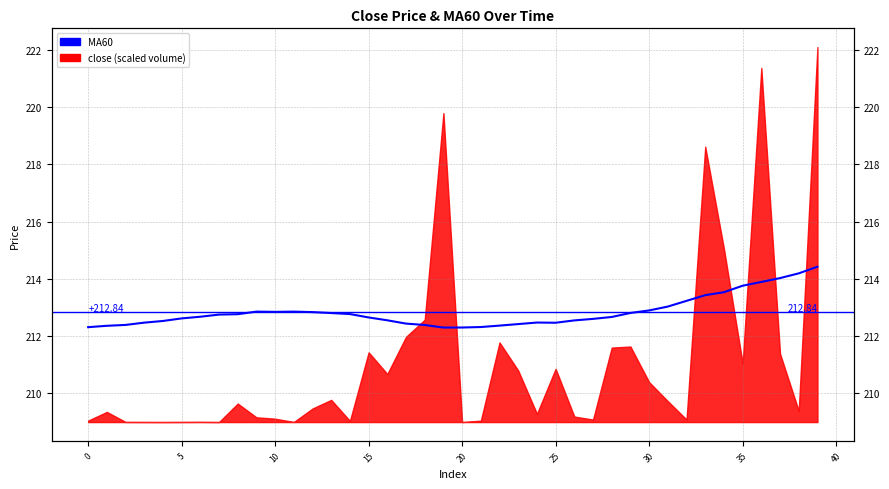

How many lines are shown in the chart?

1